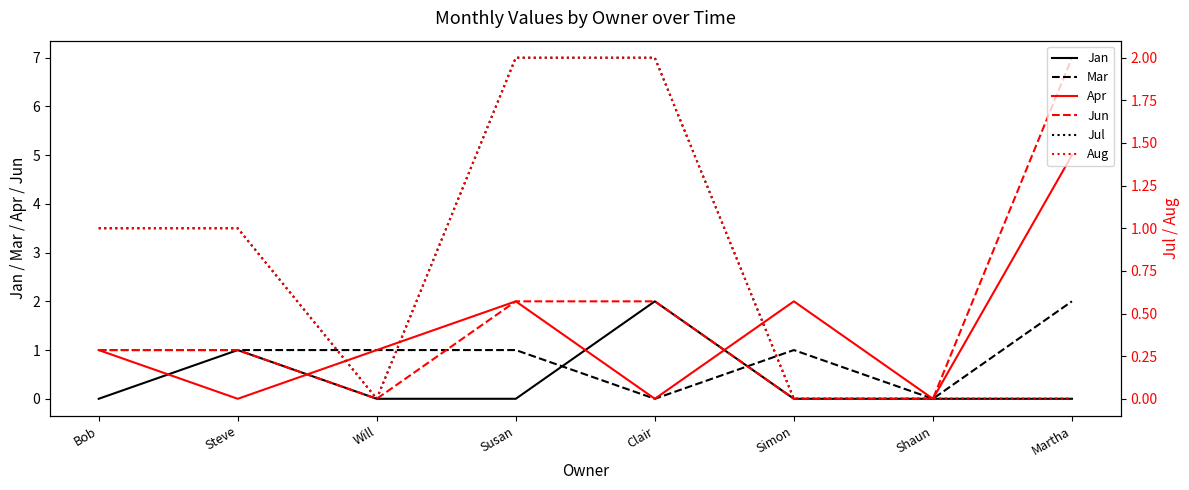

What is the label of the 1st point from the right?

Martha